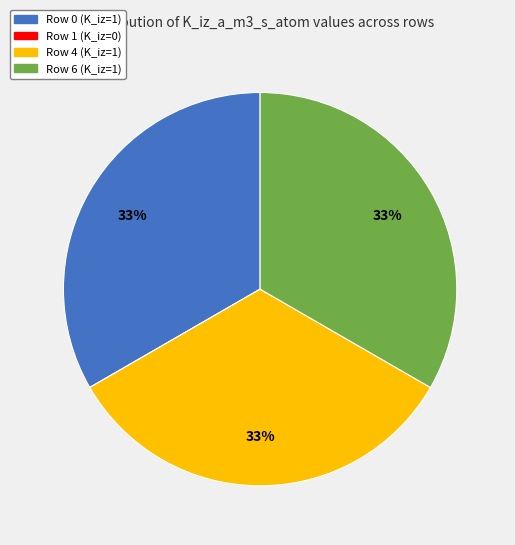

Approximately how many times larger is the value at Row 4 (K_iz=1) compared to Row 6 (K_iz=1)?

1.0